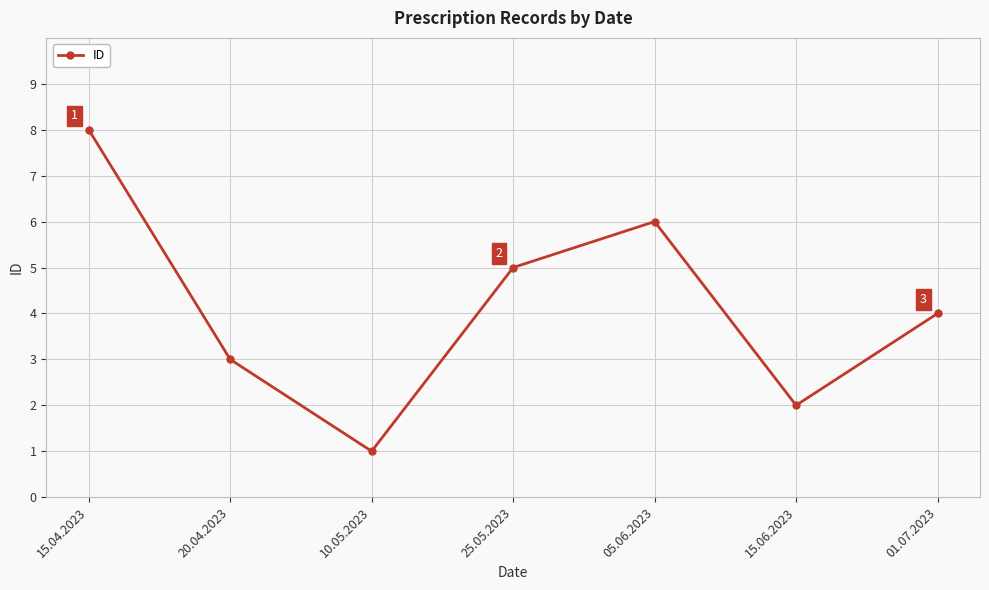

What position from the right is 01.07.2023?

1